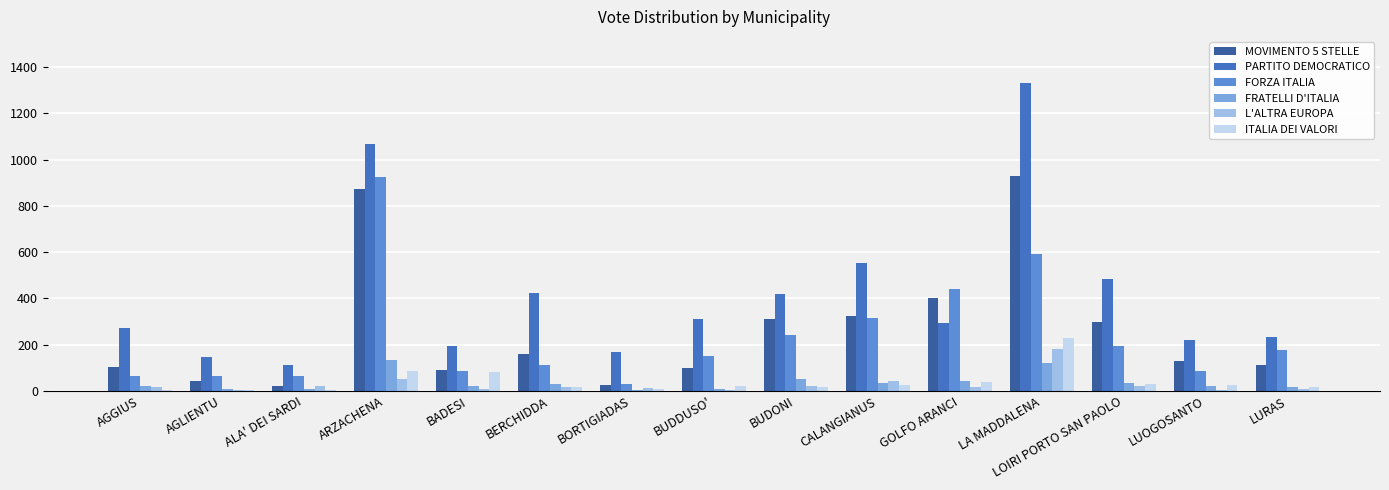

Where is PARTITO DEMOCRATICO nearest to the value 721?

CALANGIANUS